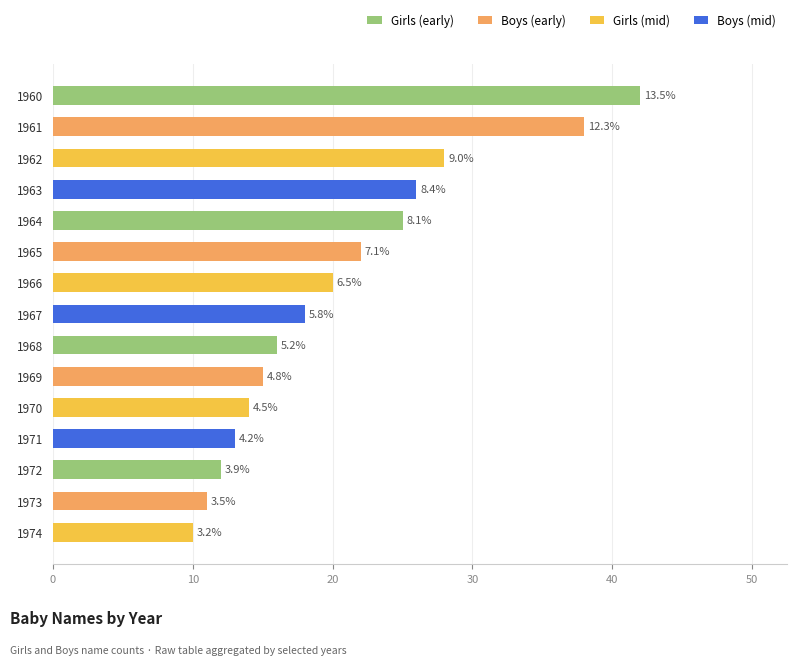

Reading left to right, extract all data points from this chart.

1960=42	1961=38	1962=28	1963=26	1964=25	1965=22	1966=20	1967=18	1968=16	1969=15	1970=14	1971=13	1972=12	1973=11	1974=10